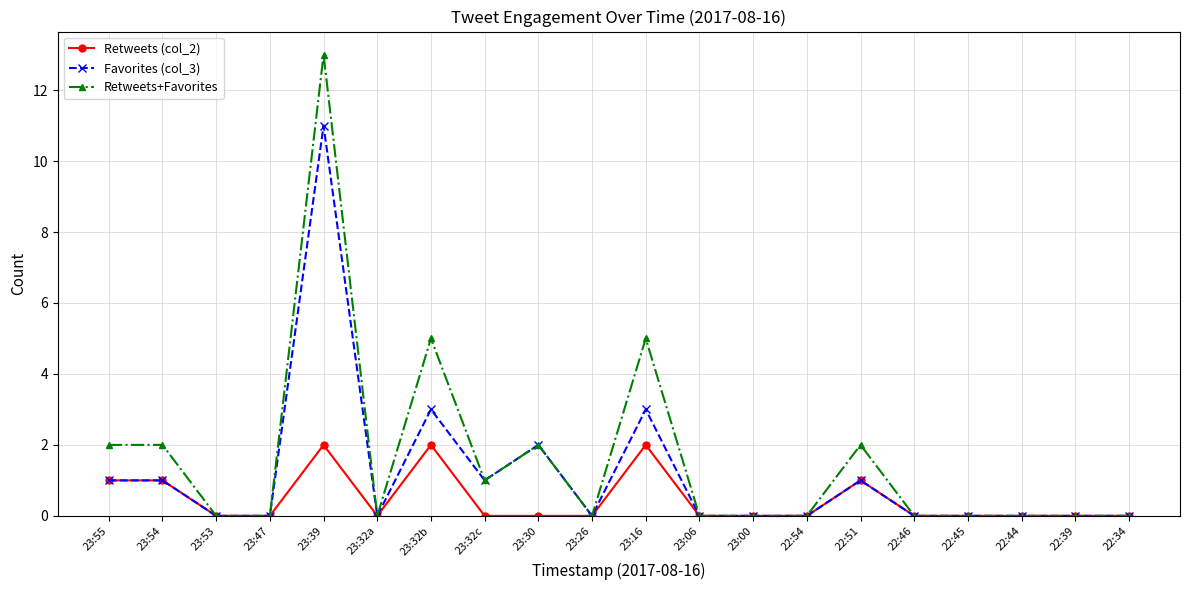

What is the label of the 12th point from the right?

23:30